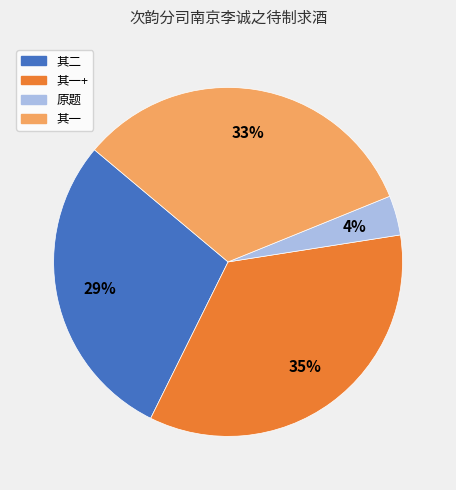

Is it true that 其一+ is 35% of the pie?

True